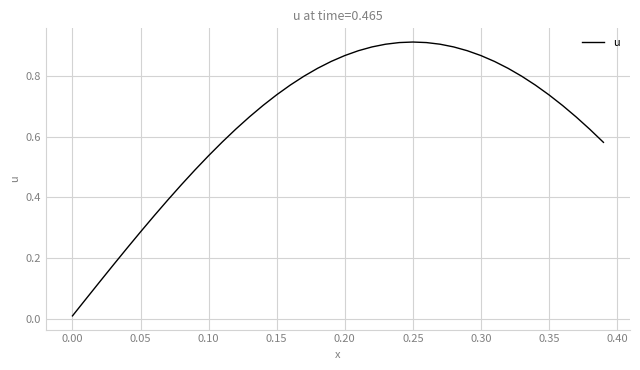

Does the chart display data point markers on the line(s)?

No